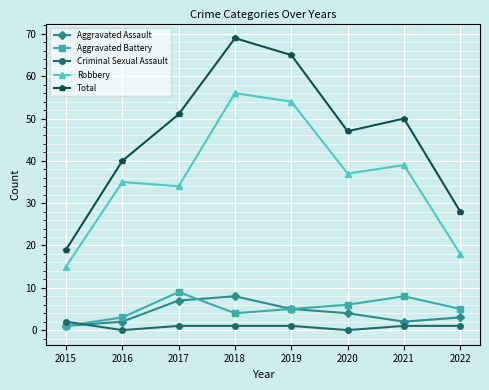

Which series has the widest spread of values?

Total